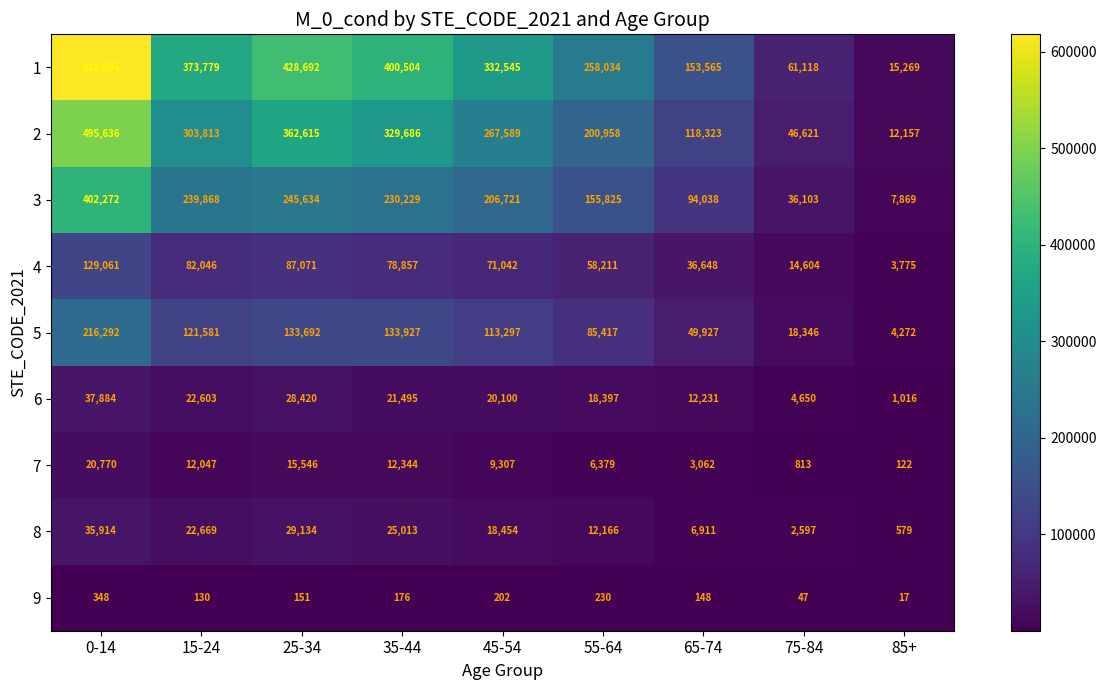

What is the total value across all series at 75-84?

184899